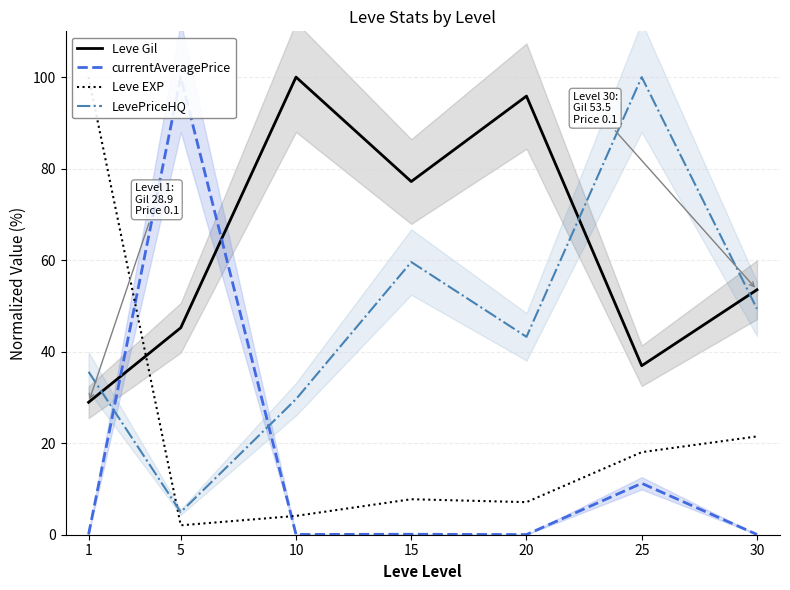

Where is currentAveragePrice nearest to the value 50?

25